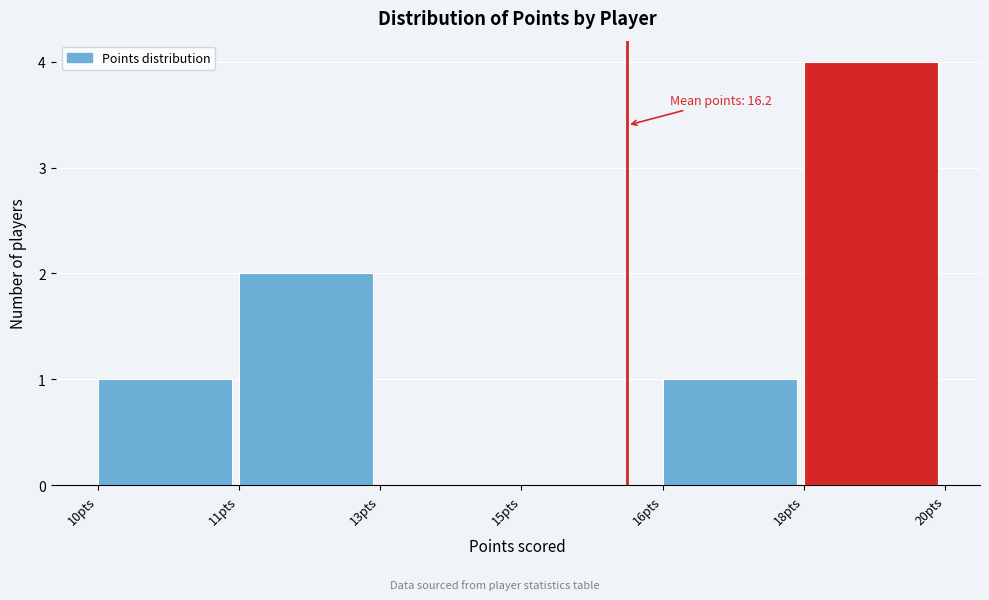

Reading left to right, what are all the values shown in this chart?

10pts=1	11pts=2	13pts=0	15pts=0	16pts=1	18pts=4